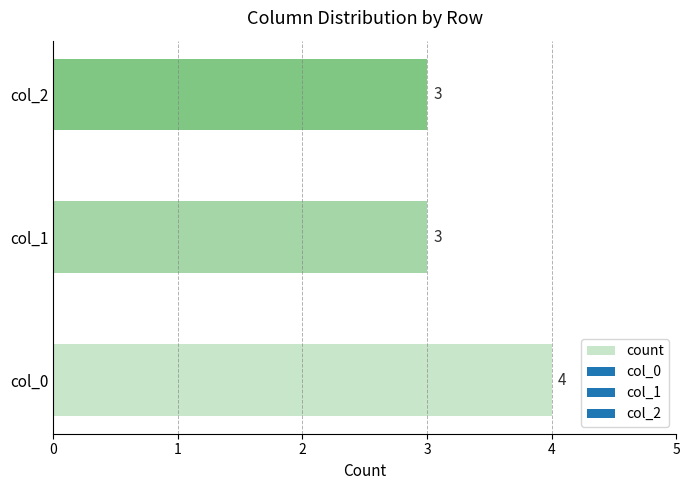

What is the minimum value shown in the chart?

3